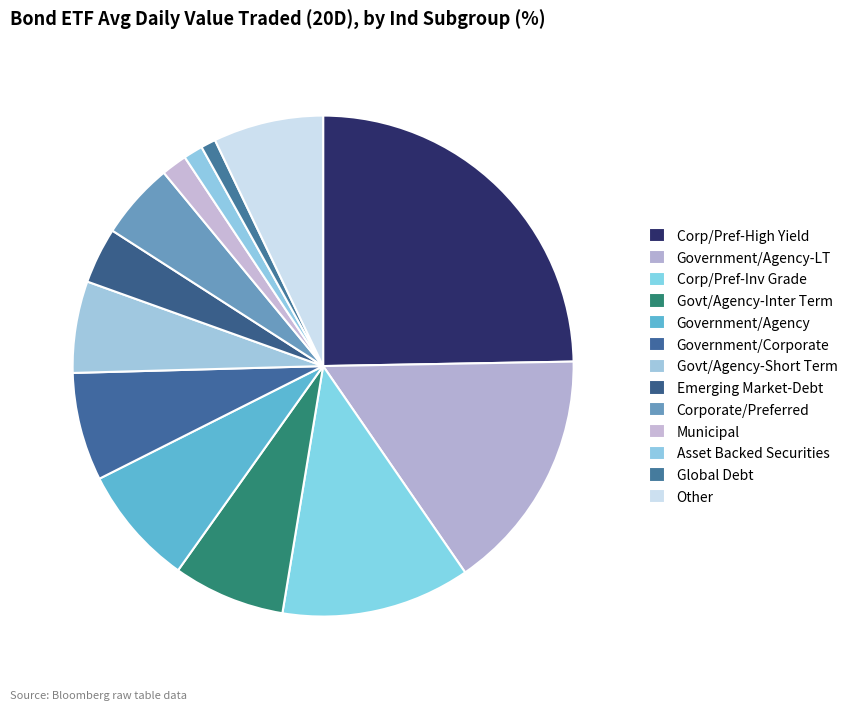

How many segments does this pie chart have?

13